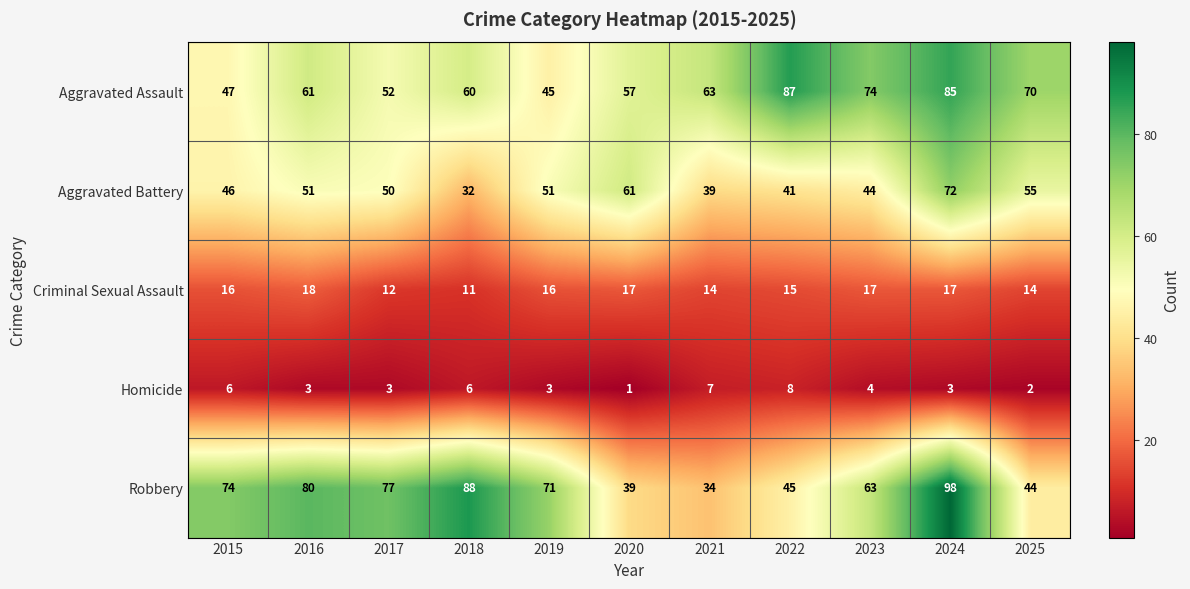

Read the Homicide value at 2023.

4